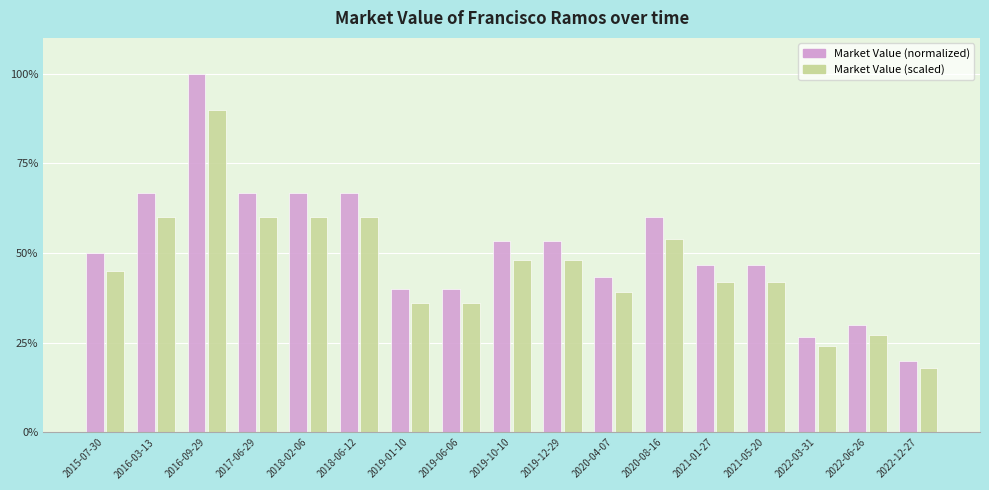

What is the approximate value of Market Value (scaled) at 2018-02-06?

60.0